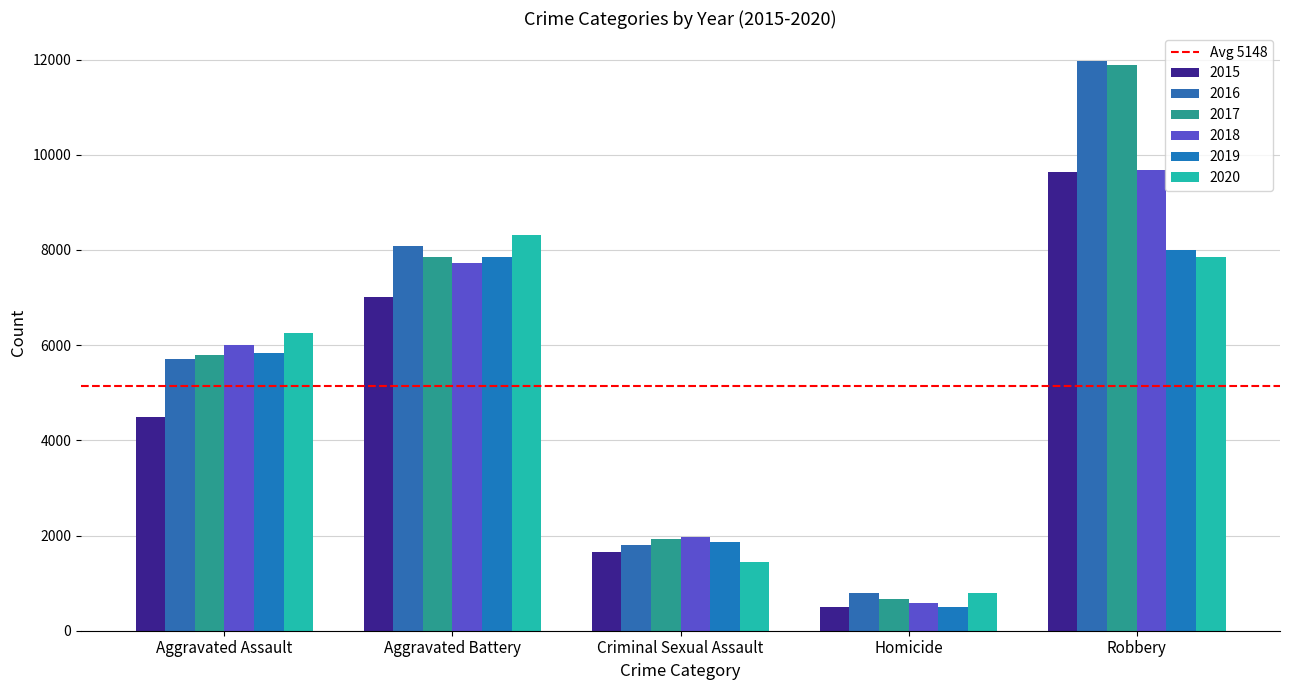

How many data points does each series have?

5